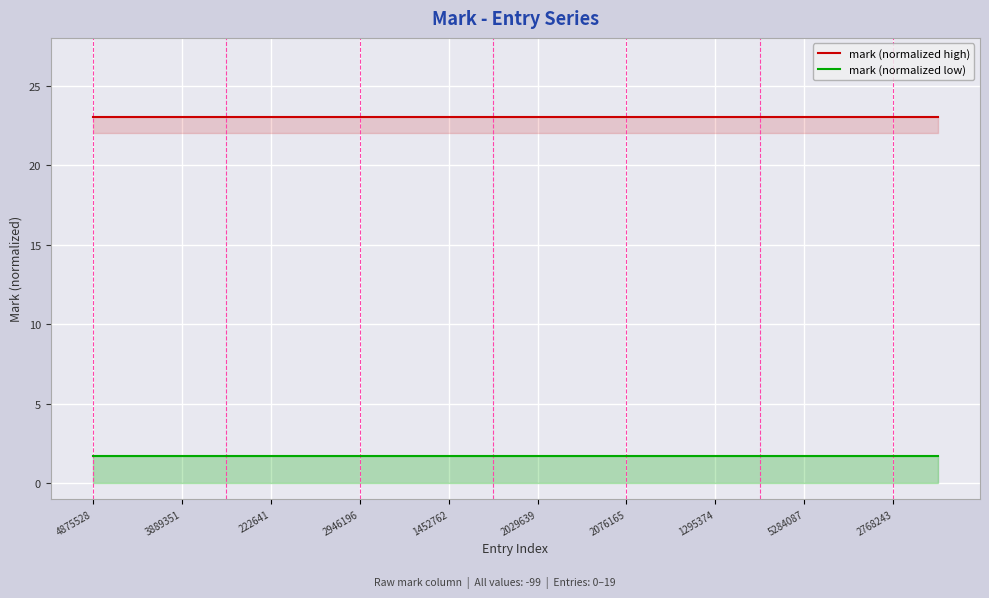

The mark (normalized low) series shows 1.7 at 19. True or false?

True